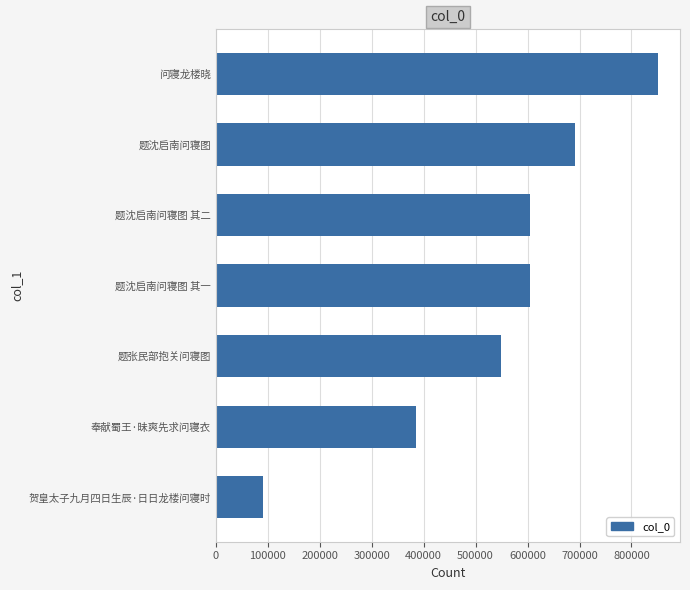

True or false: the data shows 385348 at 奉献蜀王·昧爽先求问寝衣.

True